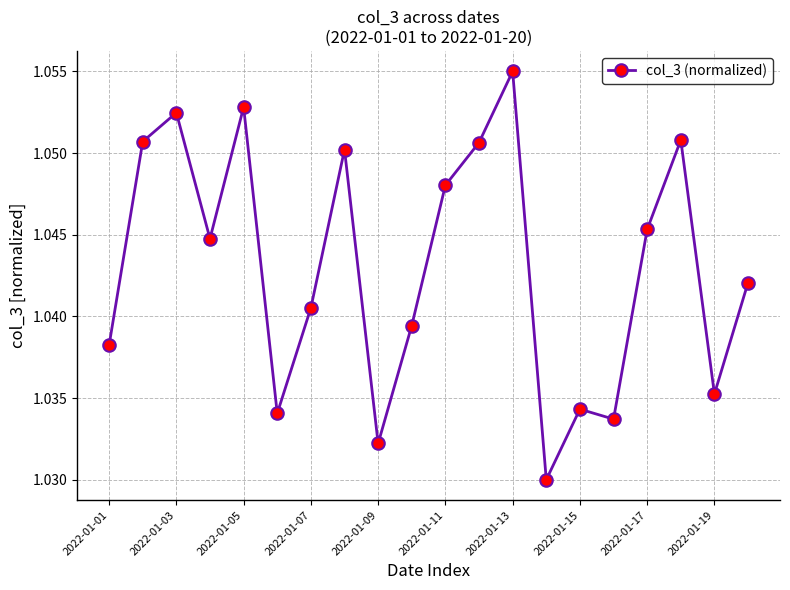

How many values are between 1 and 2?

20